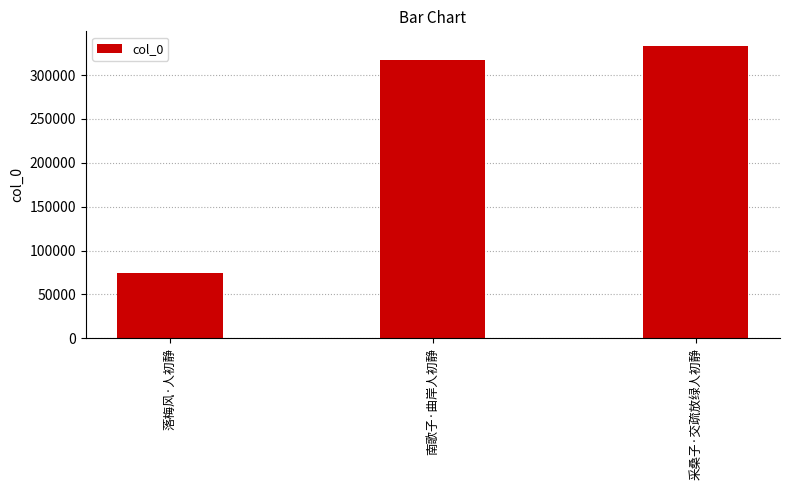

Which has a higher value, 南歌子·曲岸人初静 or 采桑子·交疏放绿人初静?

采桑子·交疏放绿人初静